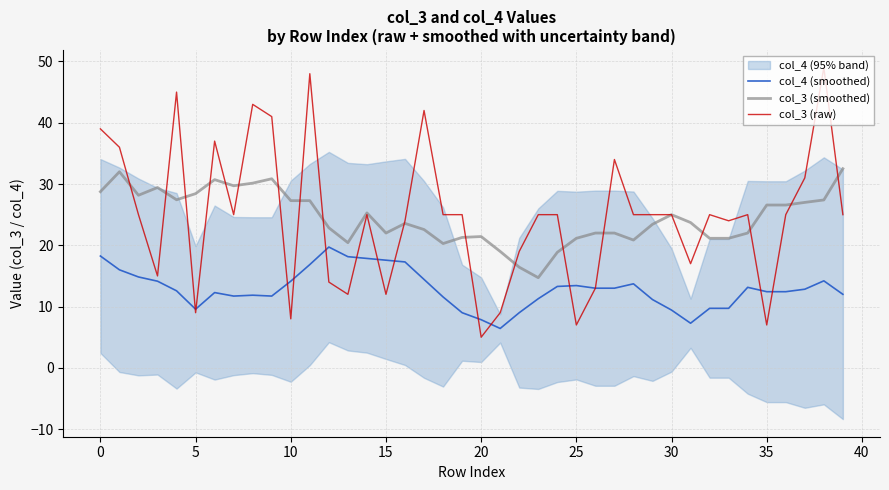

True or false: col_3 (raw) and col_4 (smoothed) intersect in this chart.

True